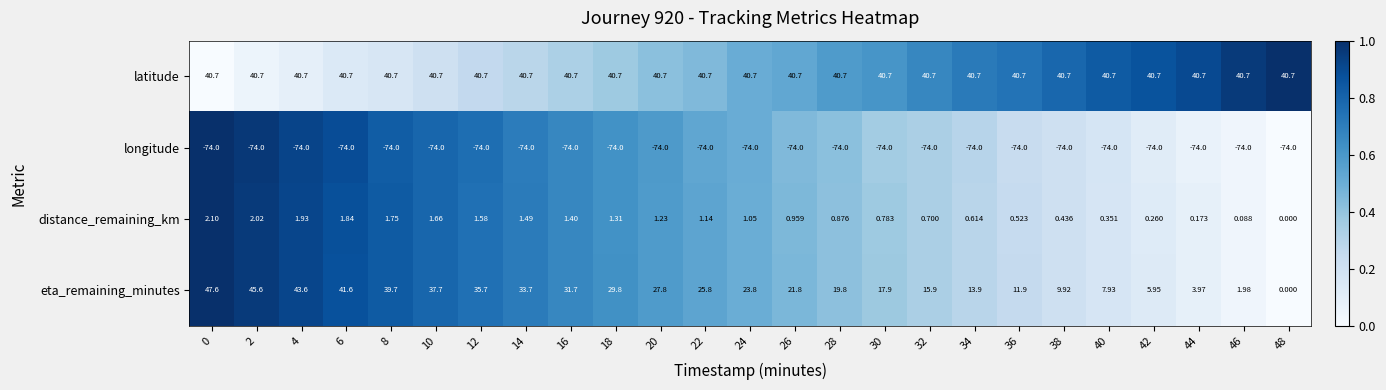

Which category has the highest value across all series?

0